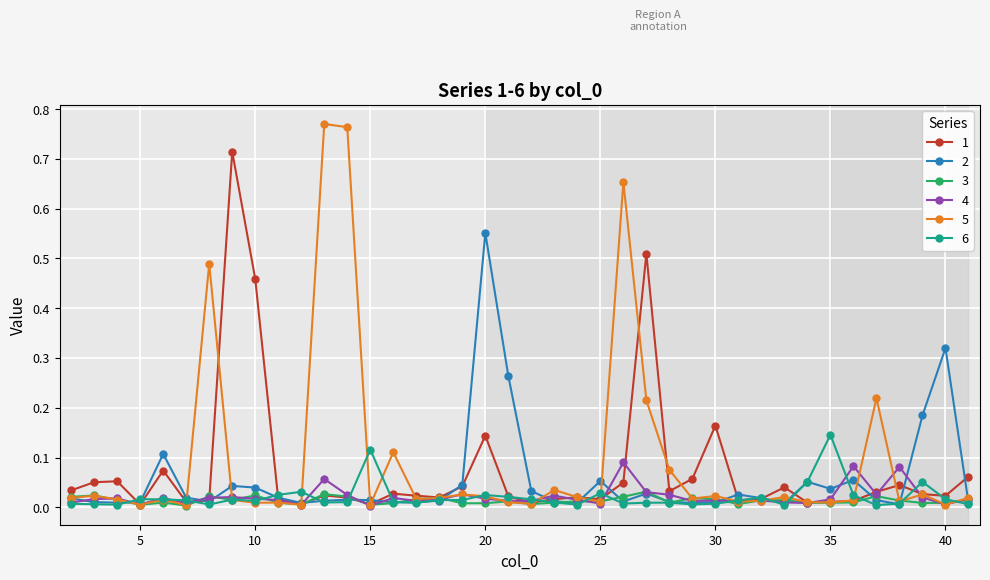

True or false: 1 has more than 1 points higher than both neighbors.

True